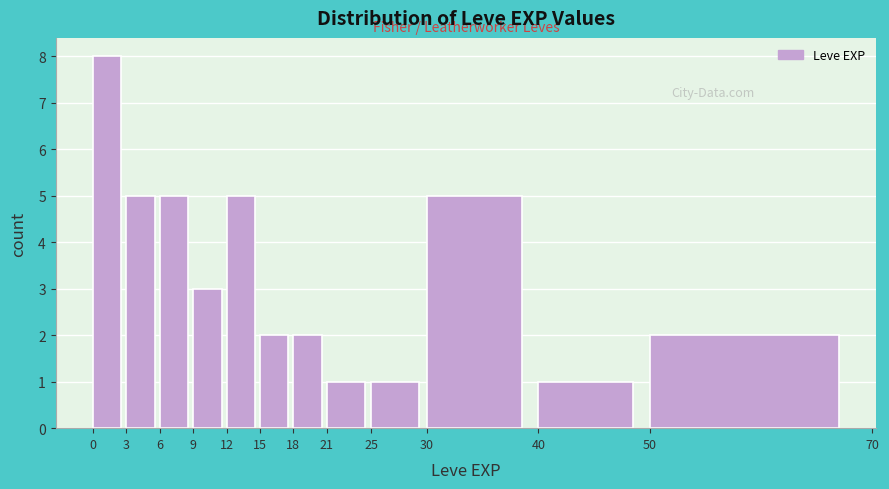

Over which range of the x-axis is the bar tallest?

0 to 3